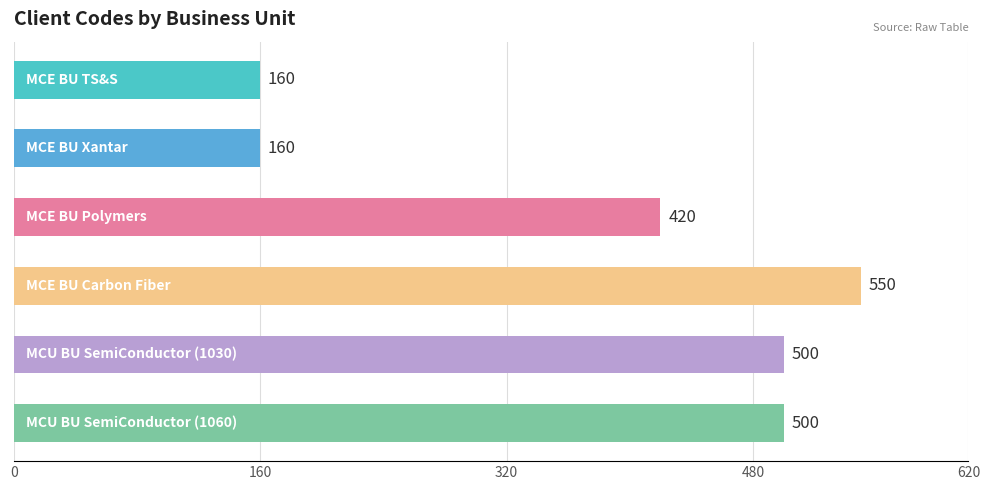

What is the difference between the maximum and second lowest values?

390